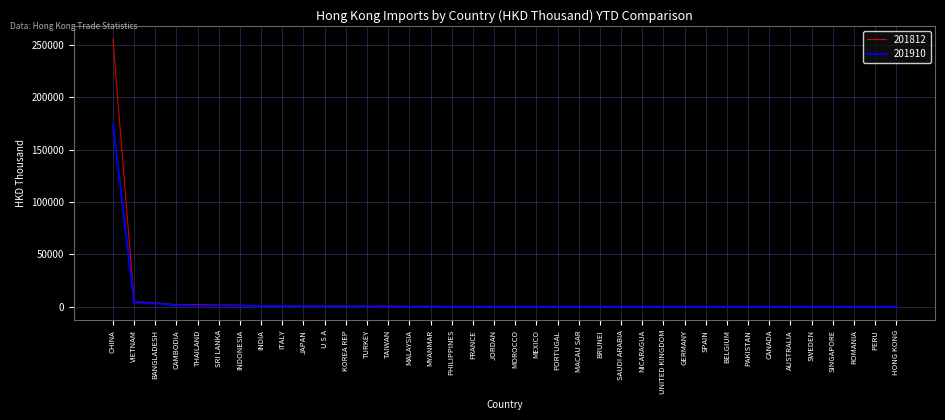

What is the maximum value shown in the chart?

255508.2